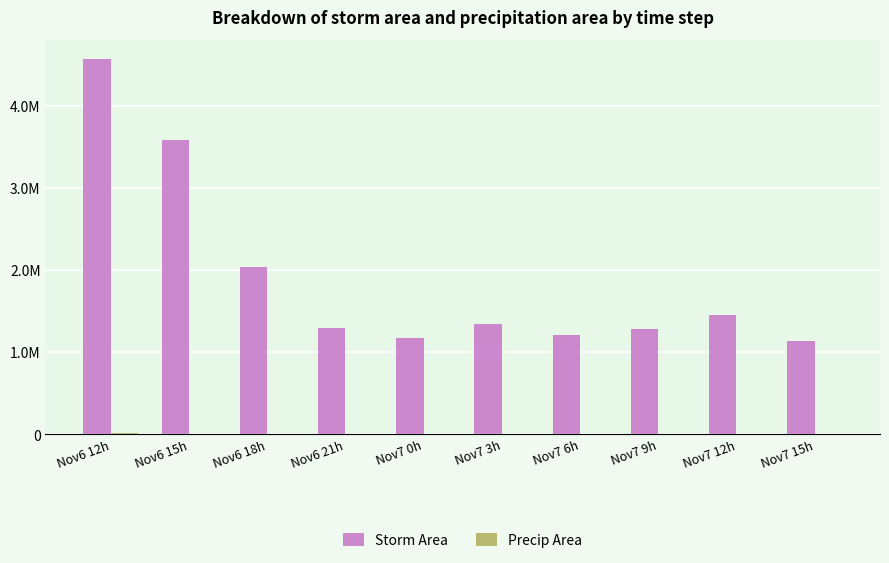

At which category is the sum across all series the highest?

Nov6 12h